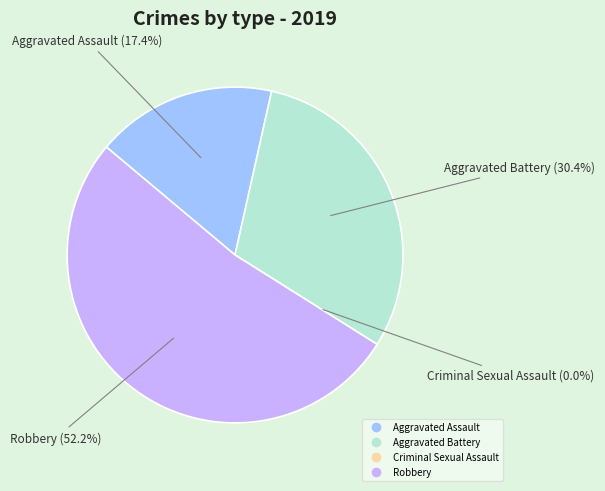

The Criminal Sexual Assault slice represents 7% of the pie. True or false?

False